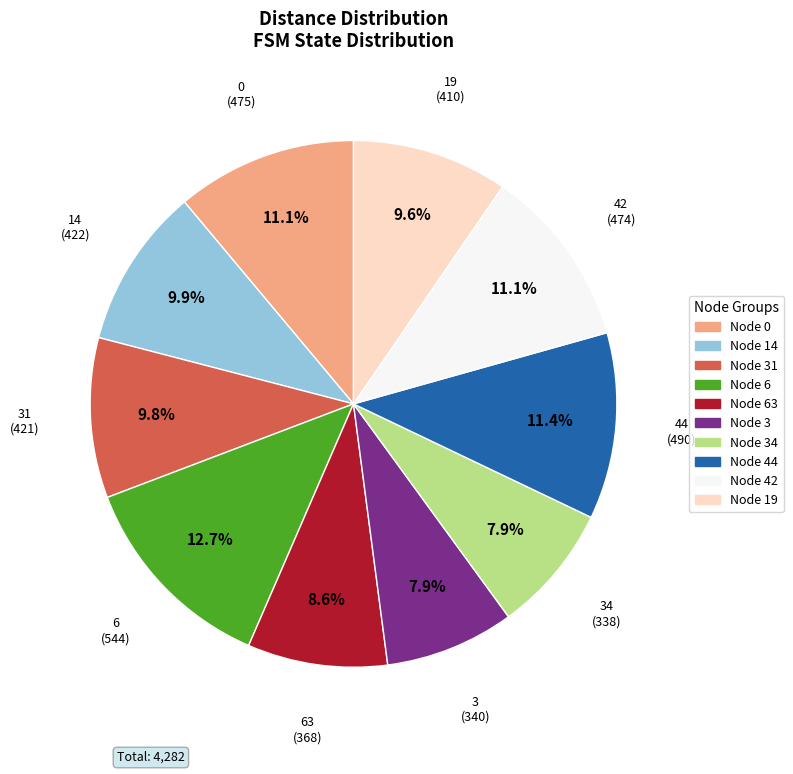

Is there a majority slice in this chart?

No